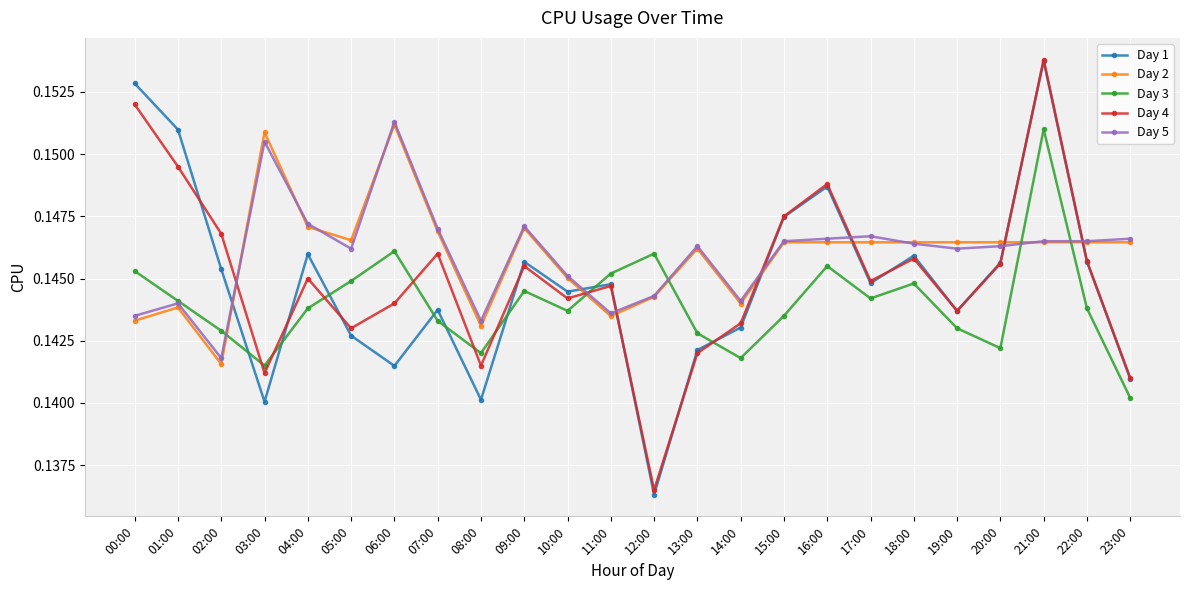

After their last crossing, which series has the higher values: Day 4 or Day 3?

Day 4